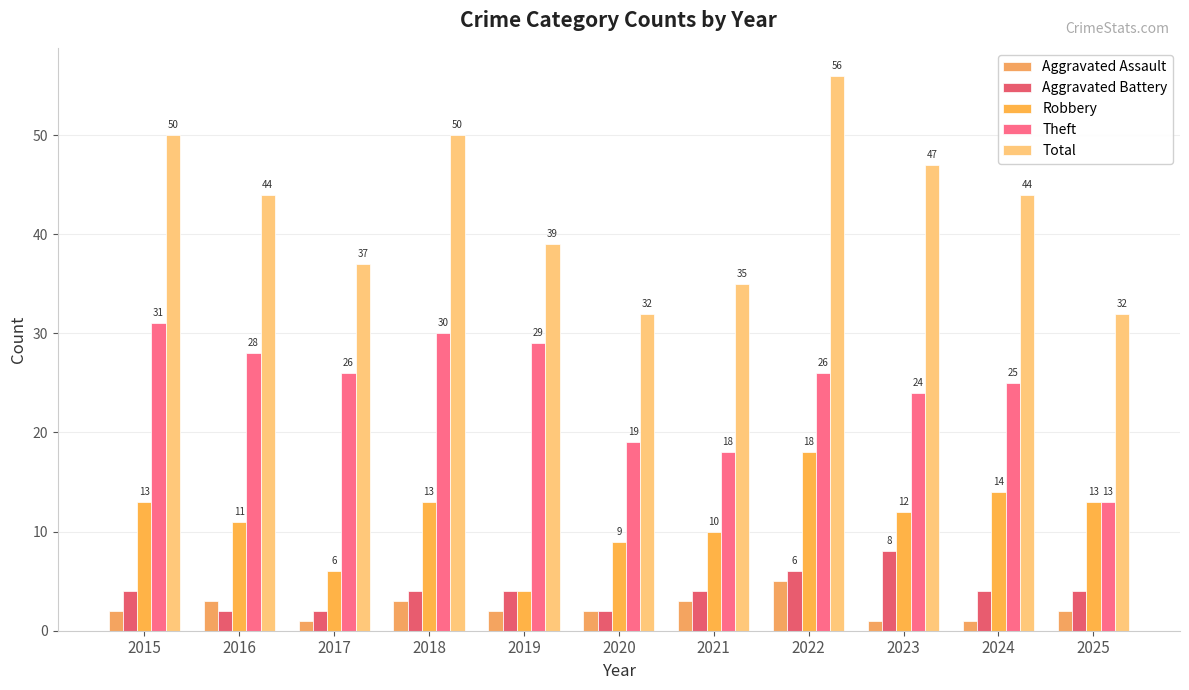

How many bars are there in each group?

5